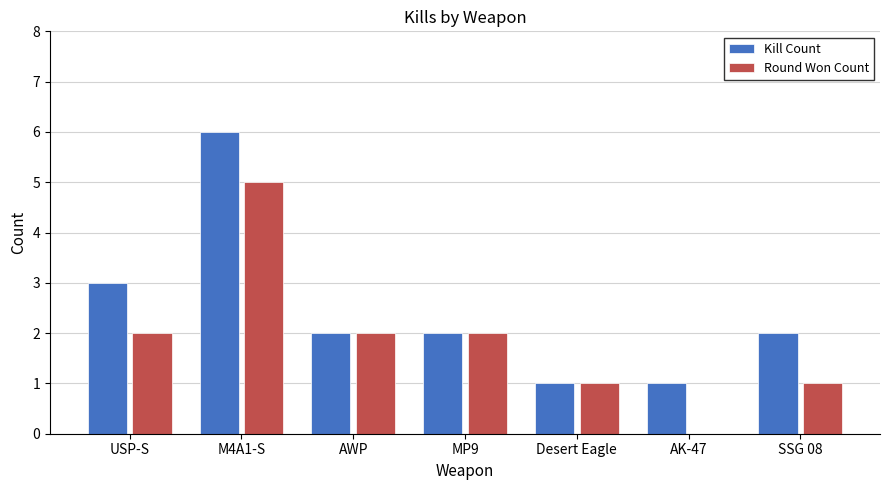

The value of Kill Count at M4A1-S is 6. True or false?

True